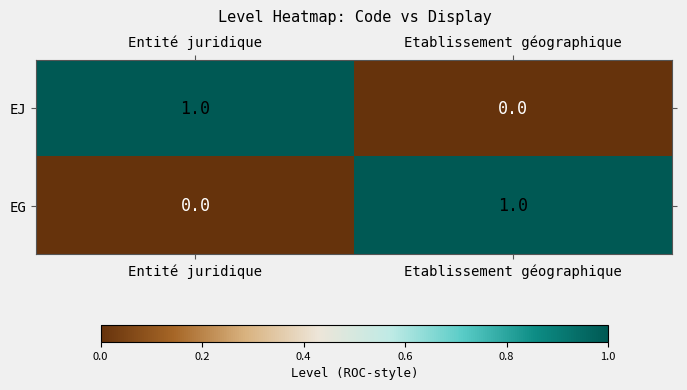

At which label does EG reach its minimum?

Entité juridique